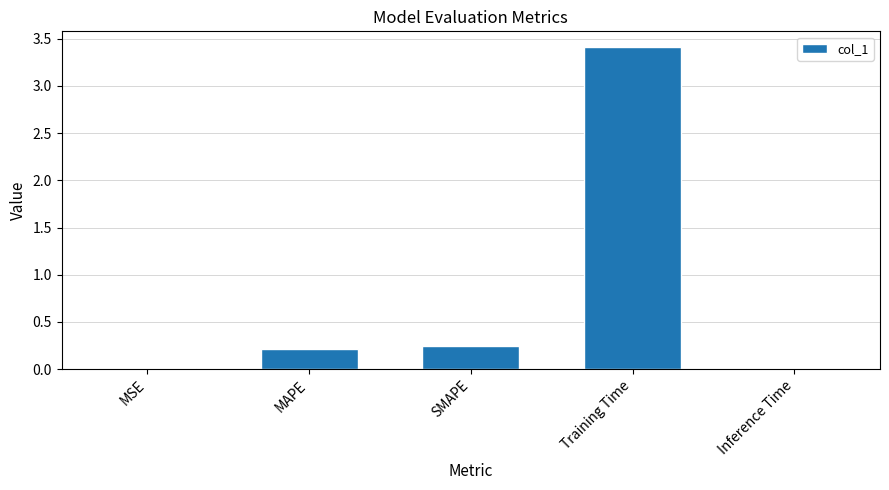

What is the difference between the values at SMAPE and Training Time?

3.2